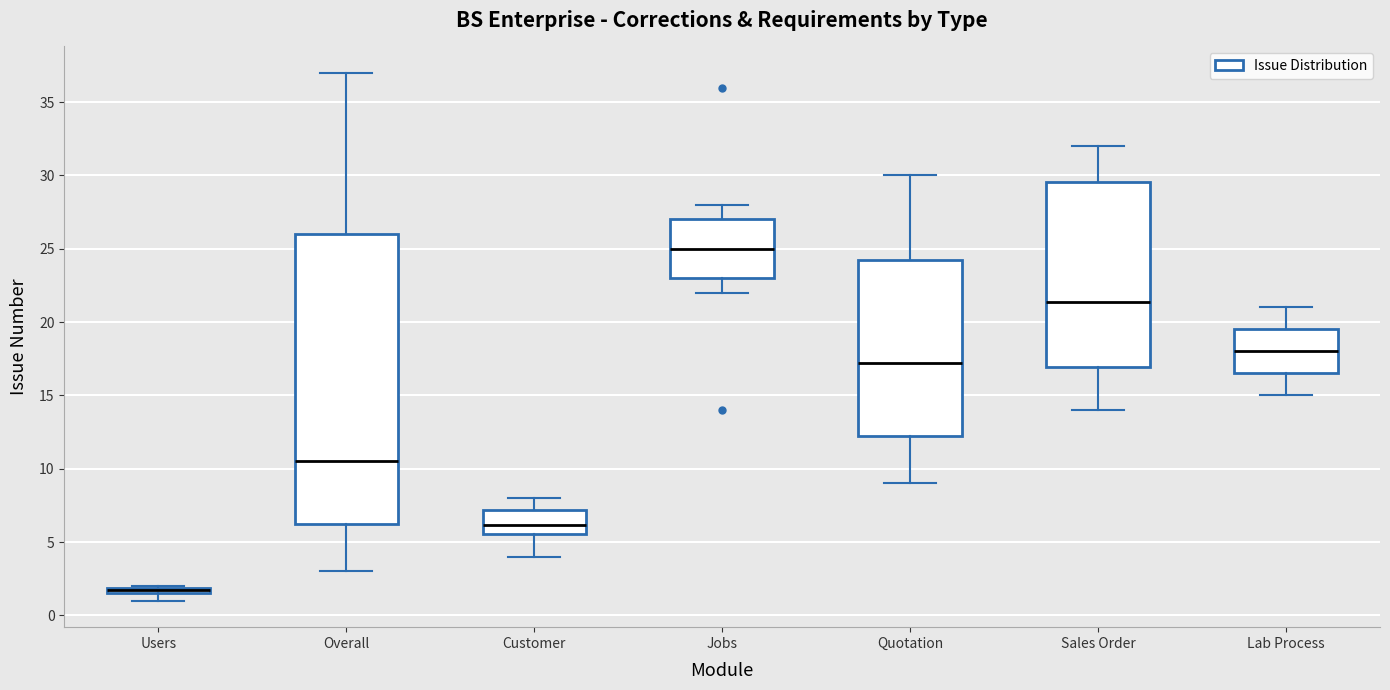

Which box is the tallest, from its lower edge to its upper edge?

Overall